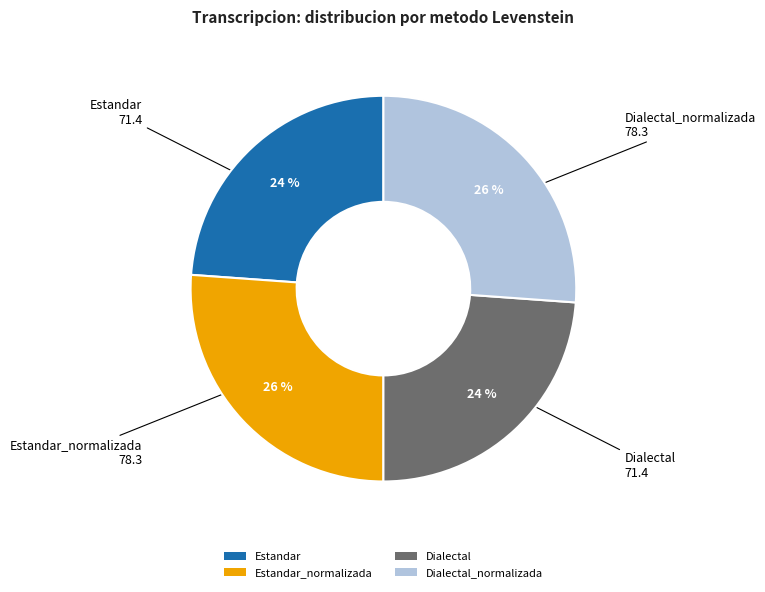

Count the number of slices in the pie.

4